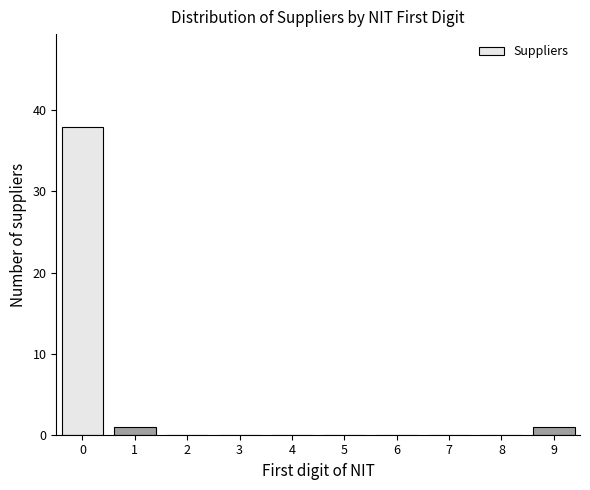

Reading left to right, transcribe all the data shown in this chart.

0=38	1=1	2=0	3=0	4=0	5=0	6=0	7=0	8=0	9=1